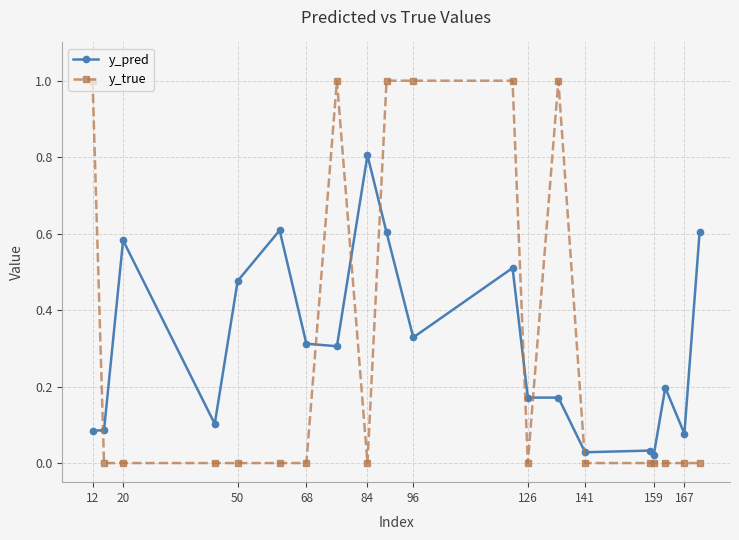

True or false: y_true has more than 1 interior local peaks.

True